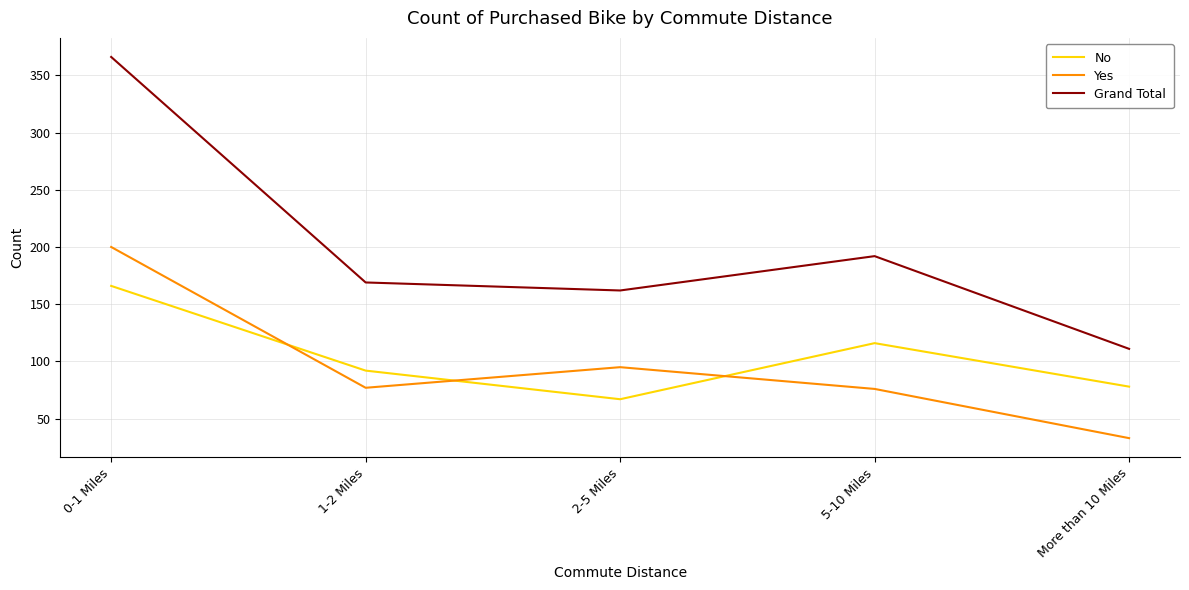

True or false: Grand Total and Yes cross at least once.

False